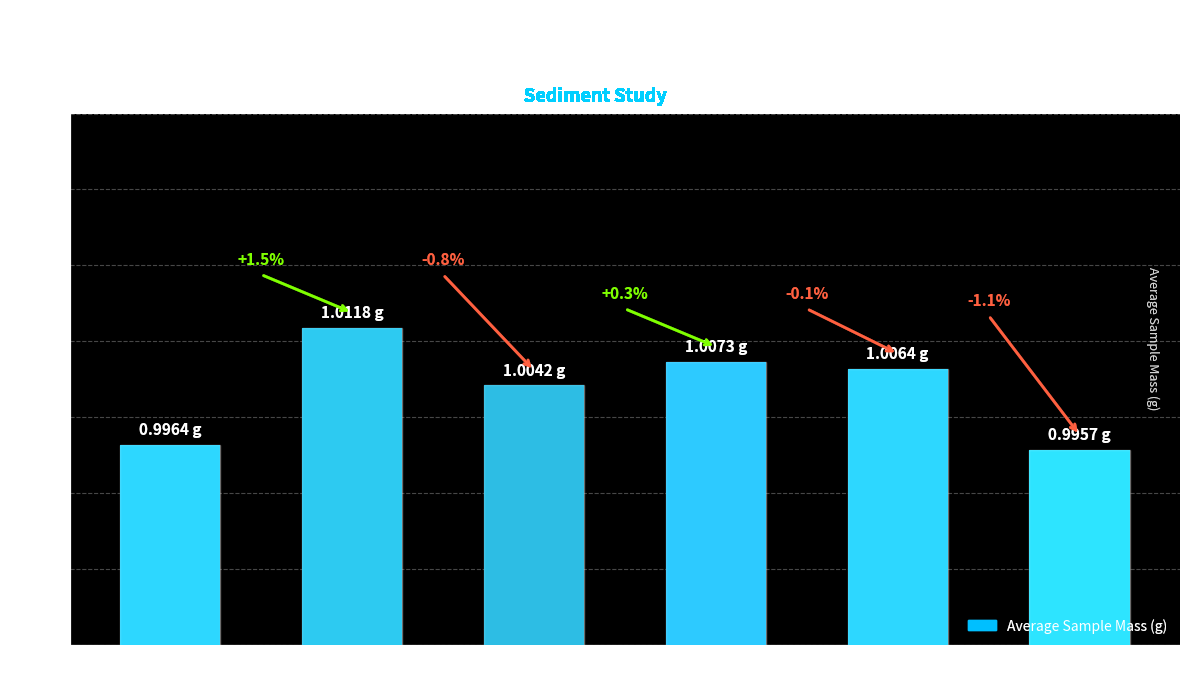

True or false: the data shows 1.5 at Group A.

False